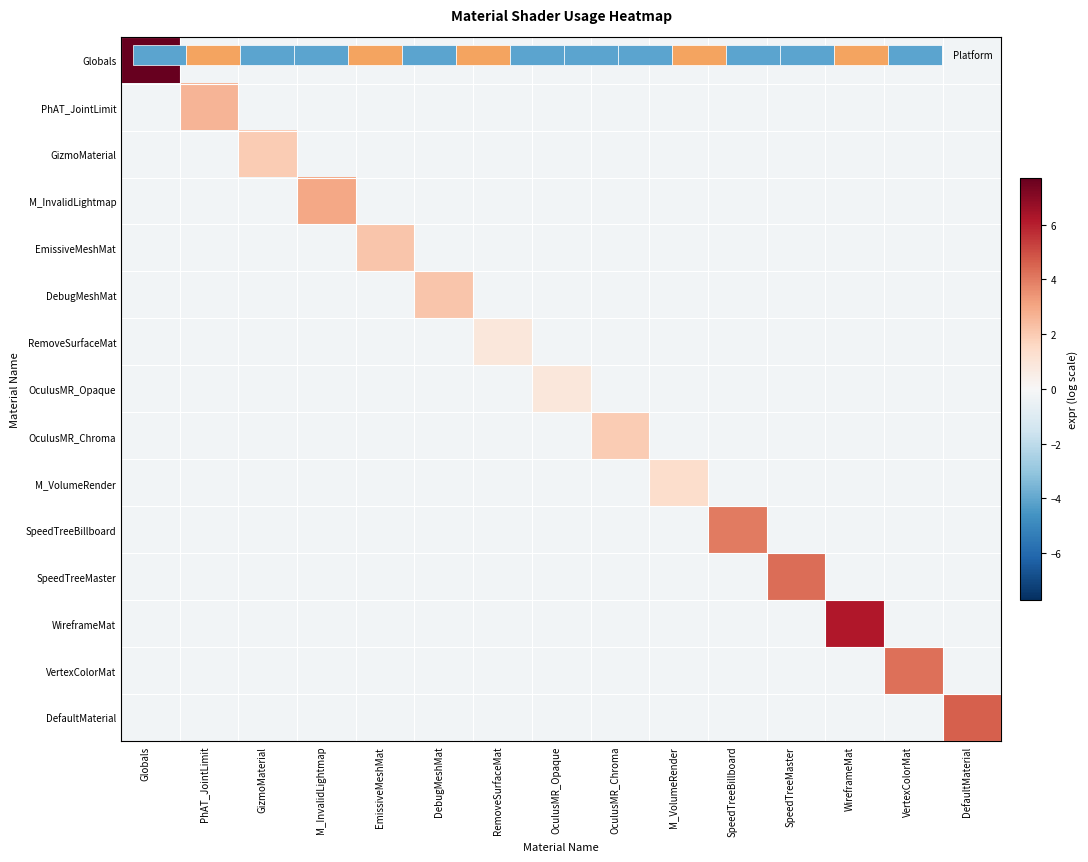

What is the spread (max minus min) of values at VertexColorMat?

4.5